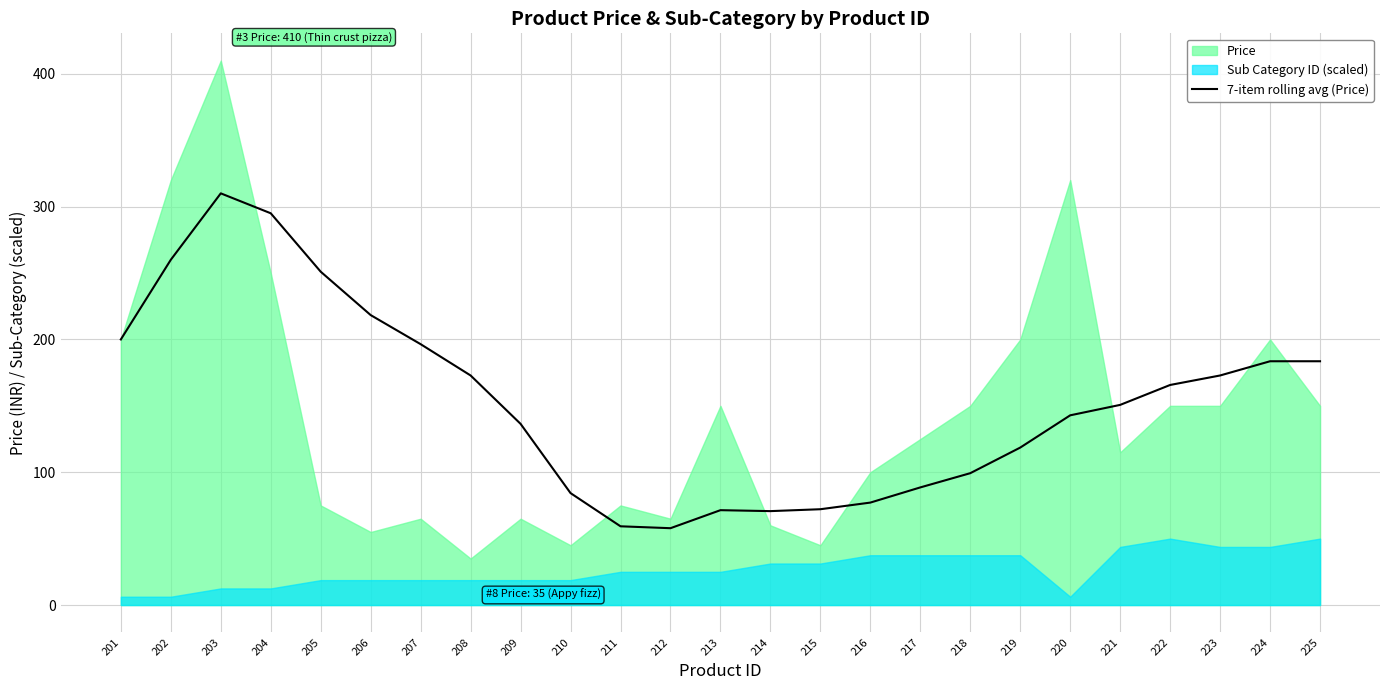

The value of 7-item rolling avg (Price) at 214 is 70.7. True or false?

True